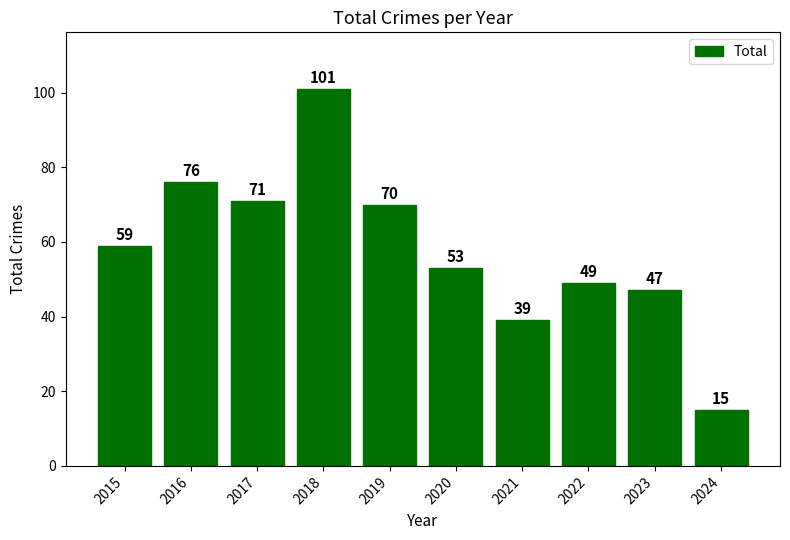

Read the value at 2022.

49